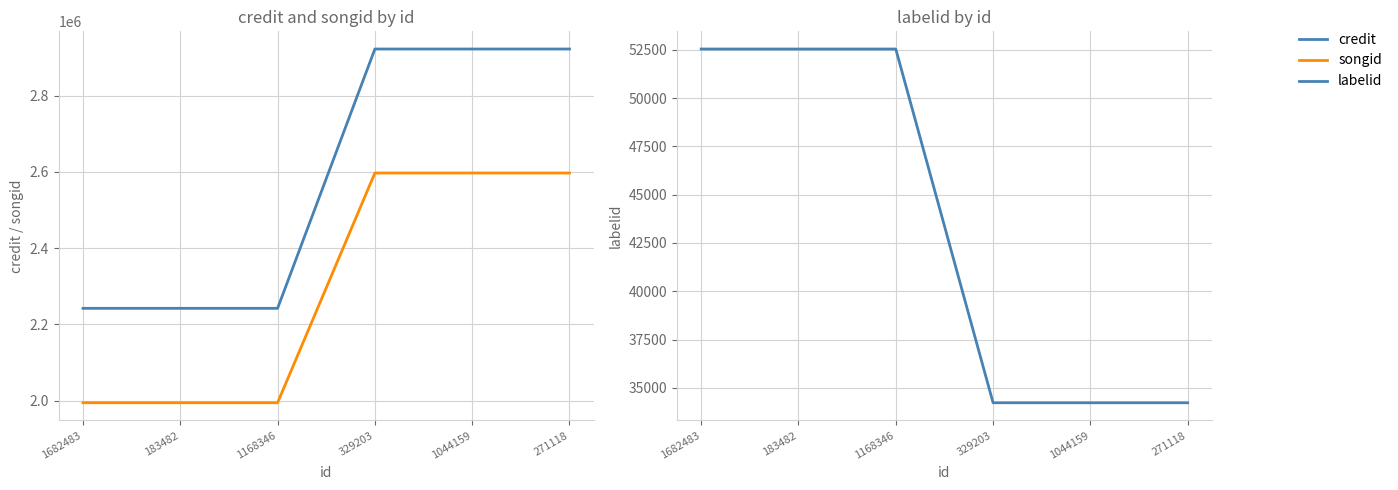

Does the chart display data point markers on the line(s)?

No